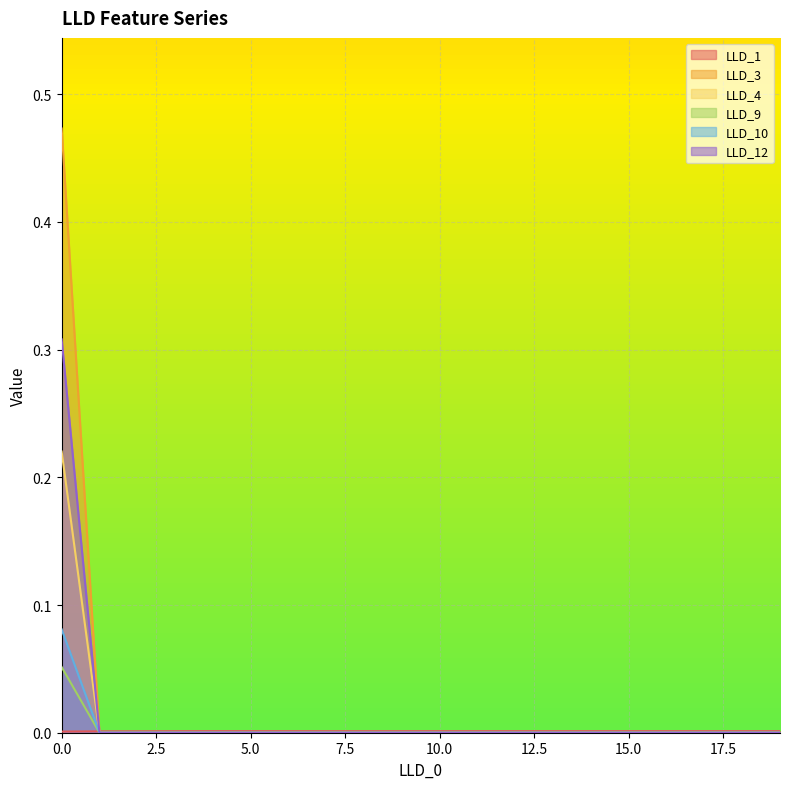

Where is LLD_10 nearest to the value 0?

1